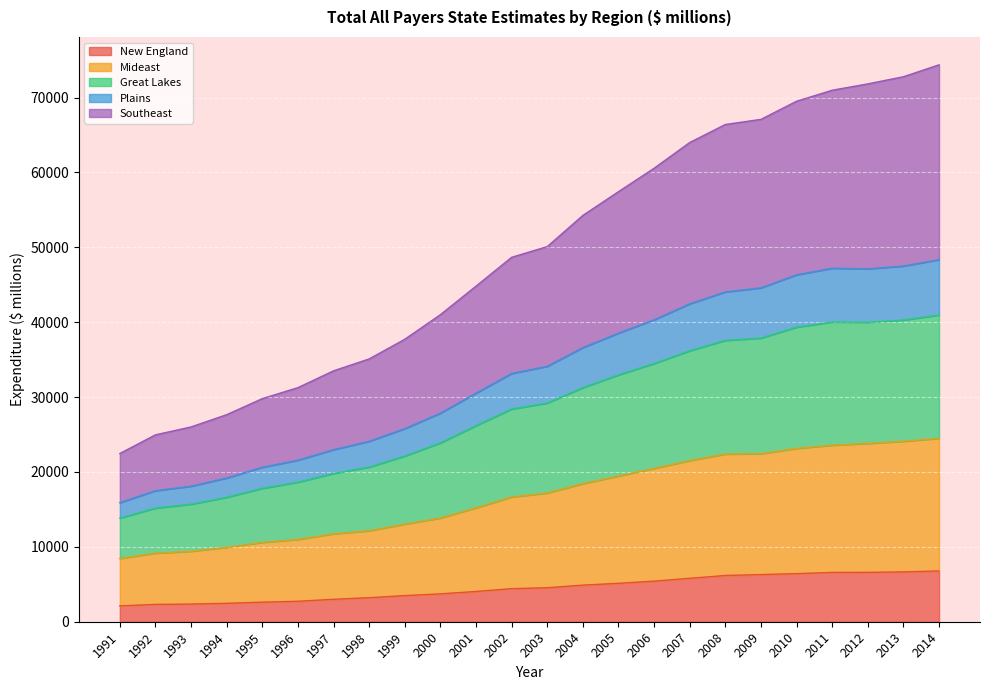

The value of New England at 2003 is 1652. True or false?

False